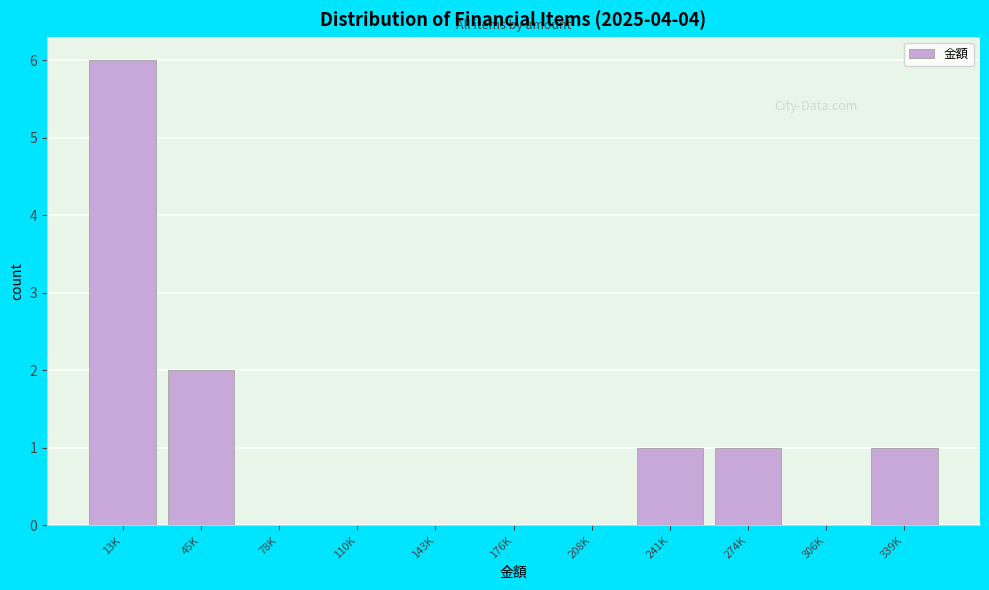

Reading left to right, extract all data points from this chart.

13K=6	45K=2	78K=0	110K=0	143K=0	176K=0	208K=0	241K=1	274K=1	306K=0	339K=1